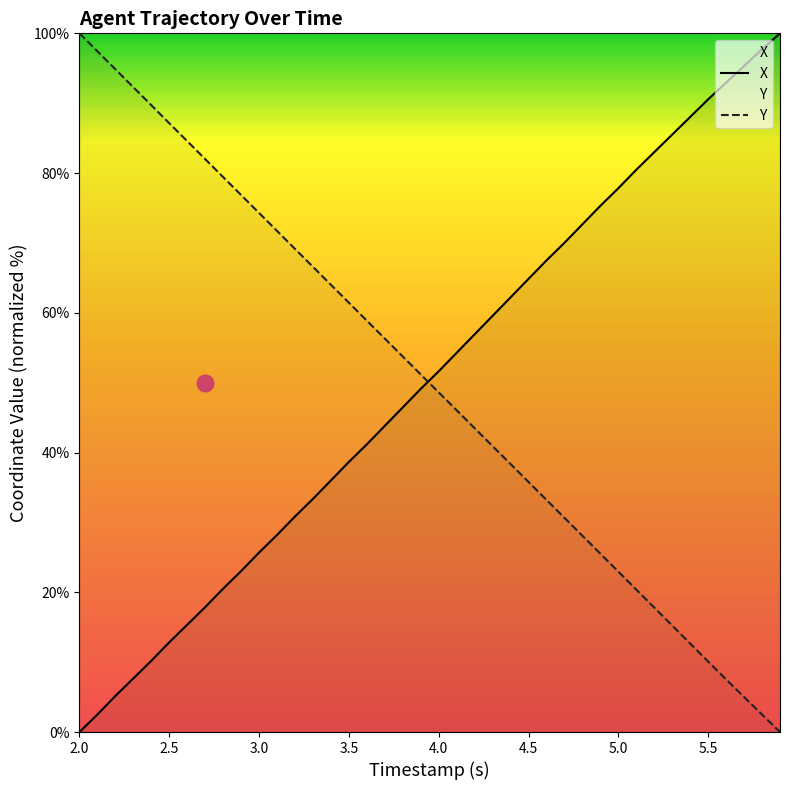

True or false: X and Y intersect in this chart.

True